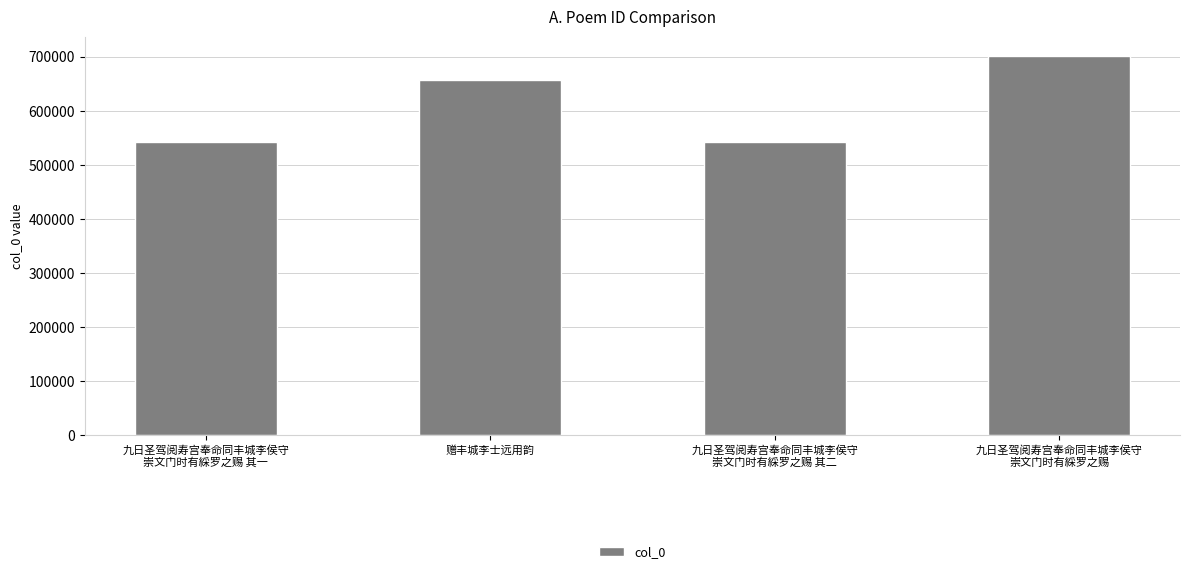

What is the minimum value shown in the chart?

541652